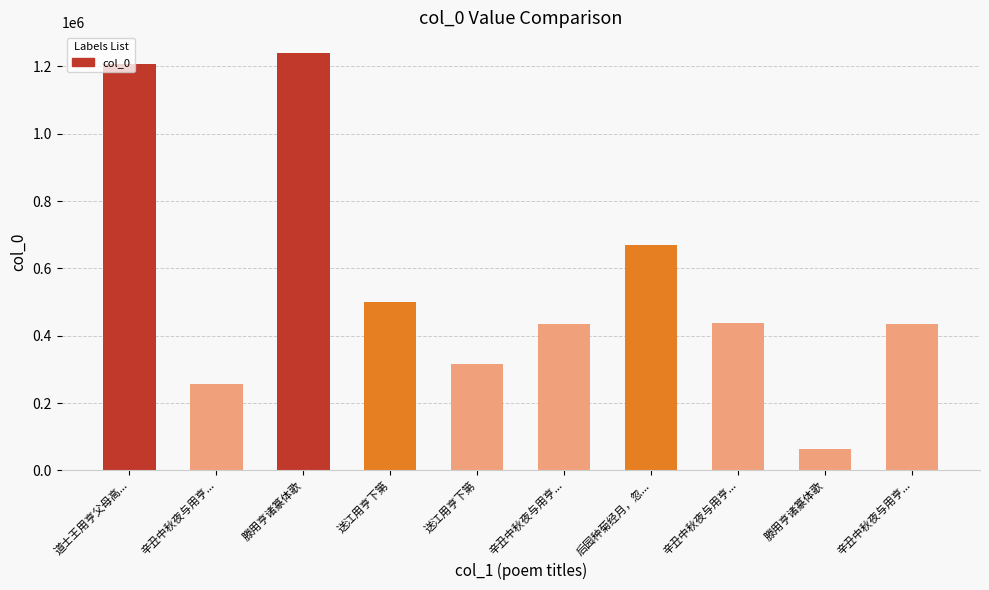

What is the sum of all values?

5560489